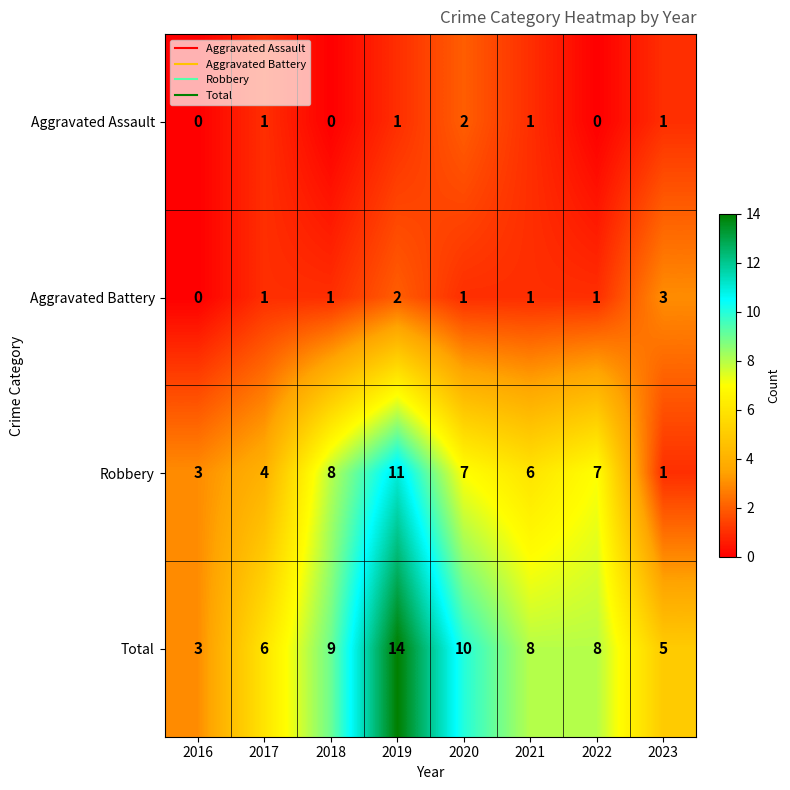

What is the difference between the highest and lowest values at 2017?

5